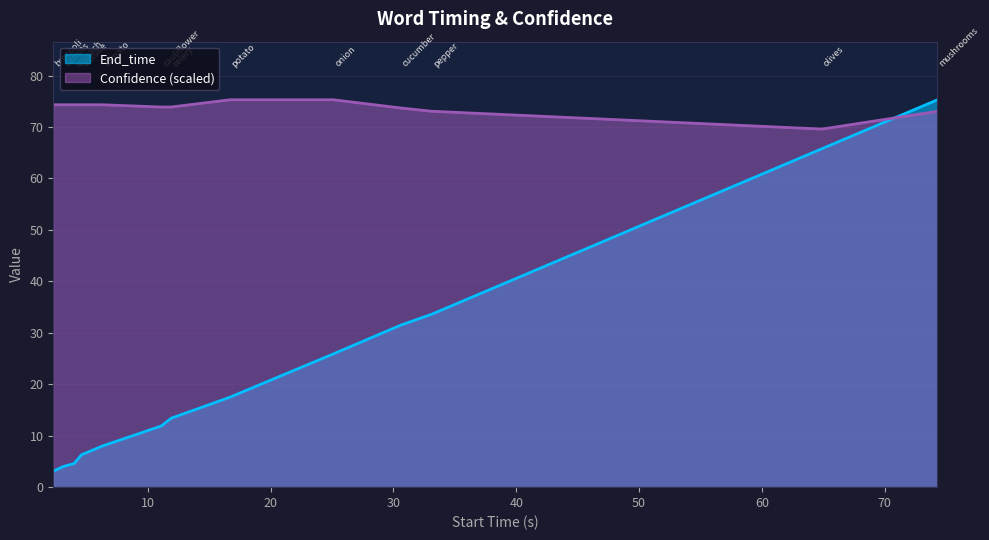

Which series has the largest total across all categories?

Confidence